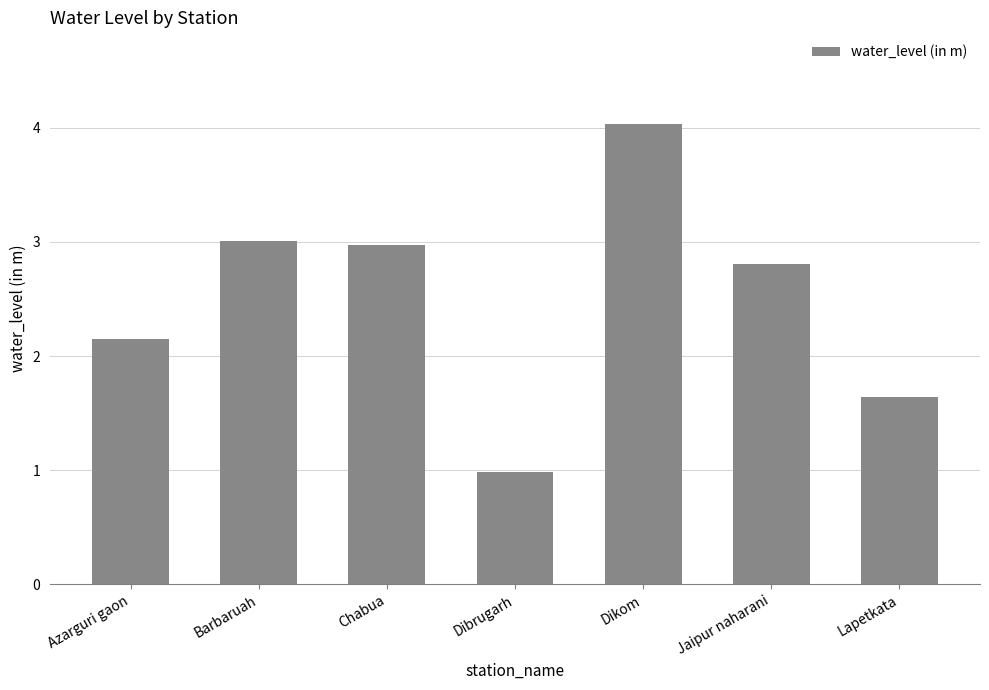

List the labels in order of value, largest first.

Dikom, Barbaruah, Chabua, Jaipur naharani, Azarguri gaon, Lapetkata, Dibrugarh